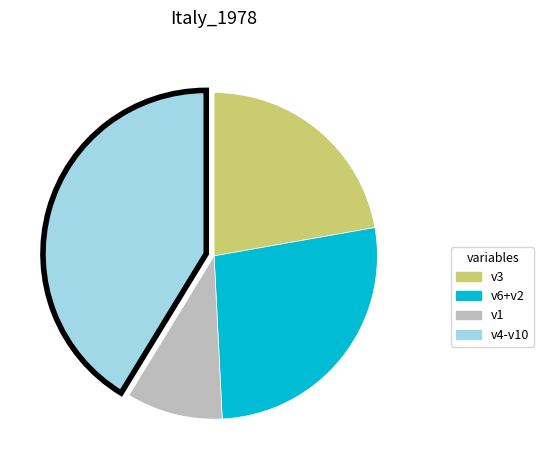

Is there a majority slice in this chart?

No